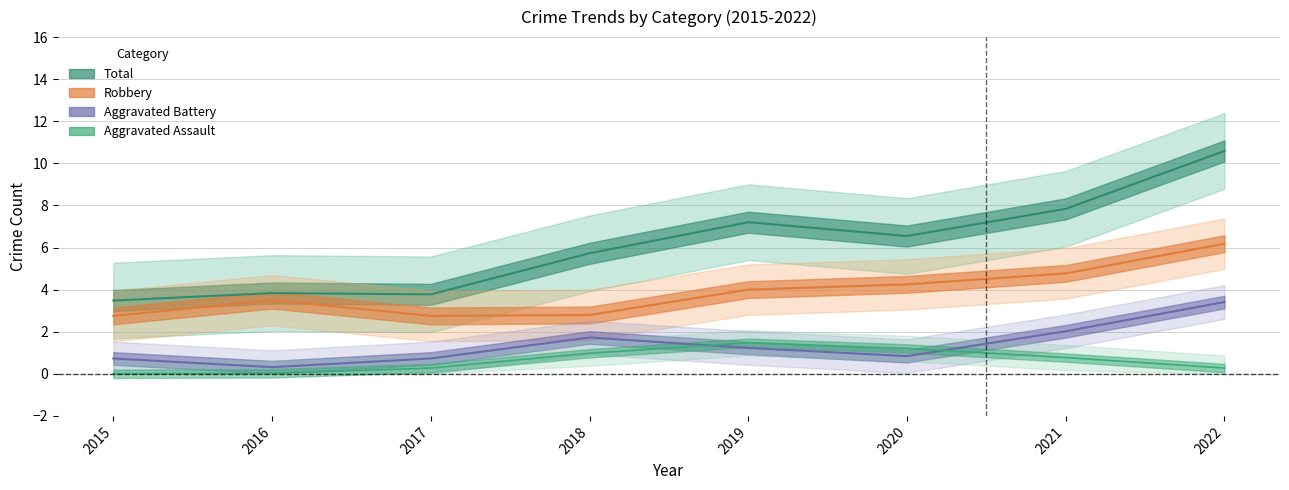

List the series in order of their peak value, lowest first.

Aggravated Assault, Aggravated Battery, Robbery, Total